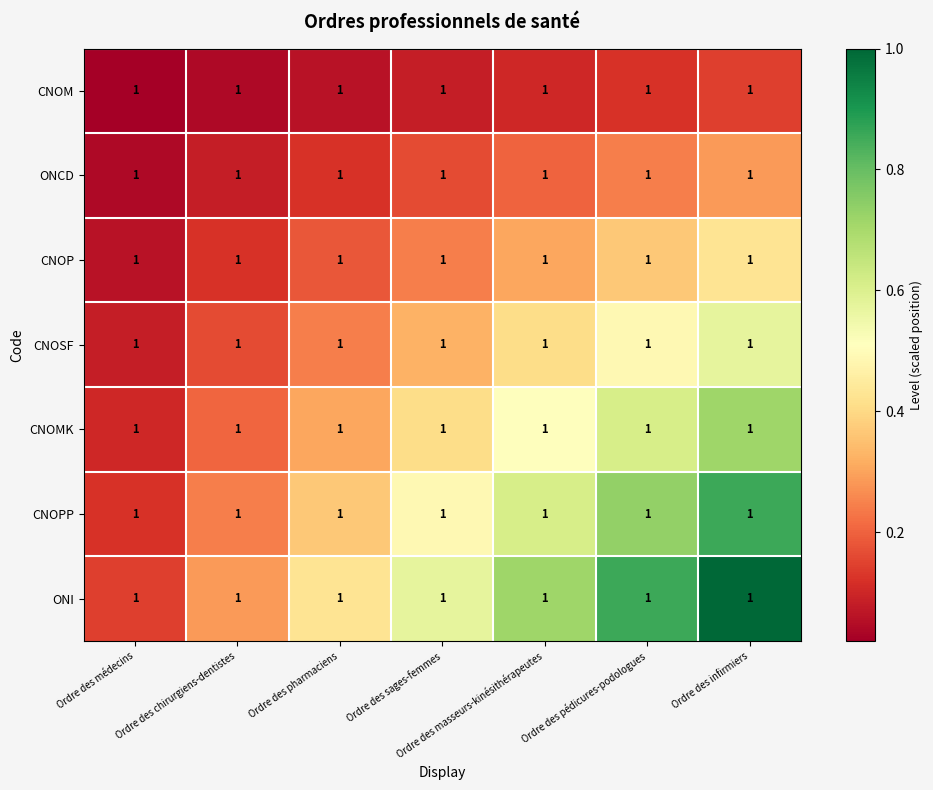

Which series has the largest total across all categories?

ONI